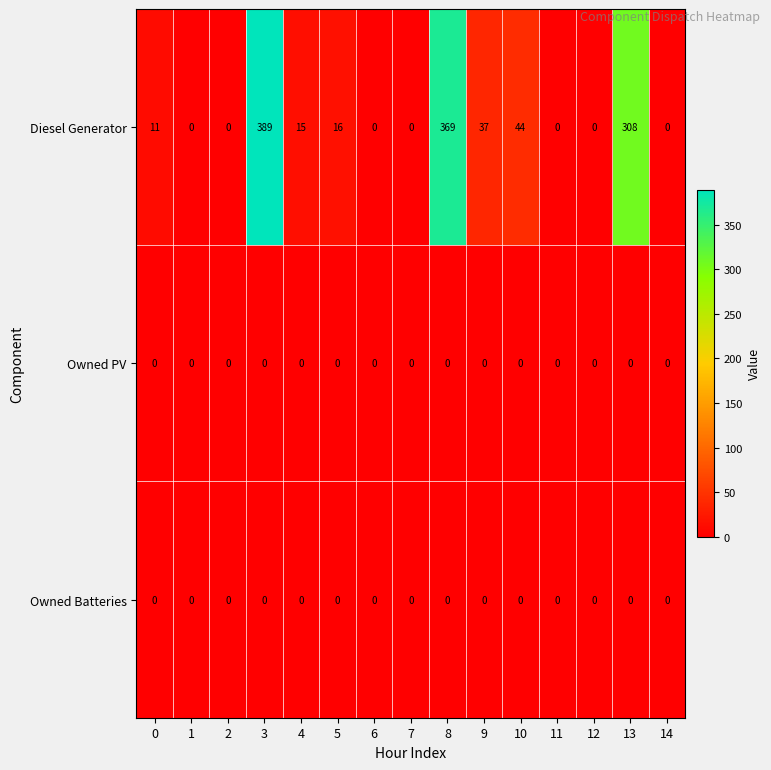

At which category is the sum across all series the highest?

3